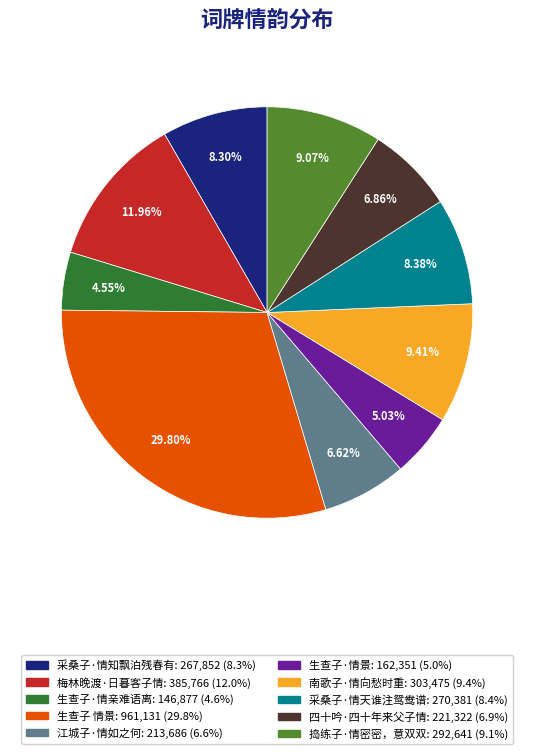

Count the number of slices in the pie.

10